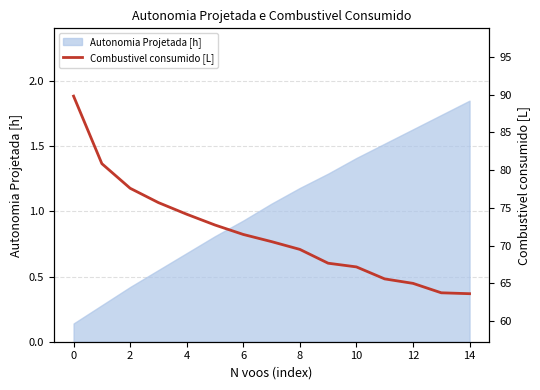

Is it true that the value at 8 is 100.6?

False